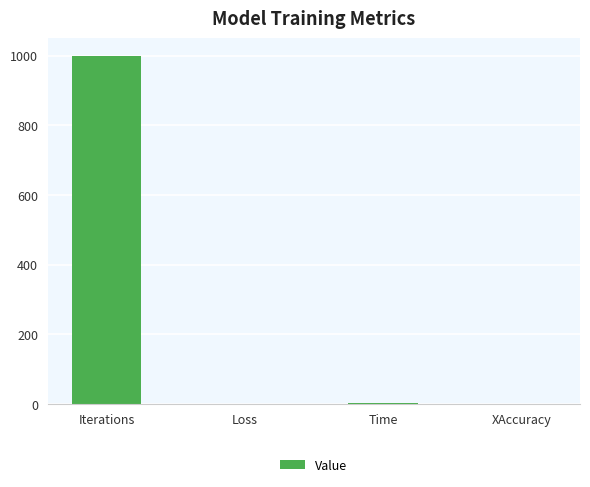

Is it true that the value at Iterations is 1475.6?

False